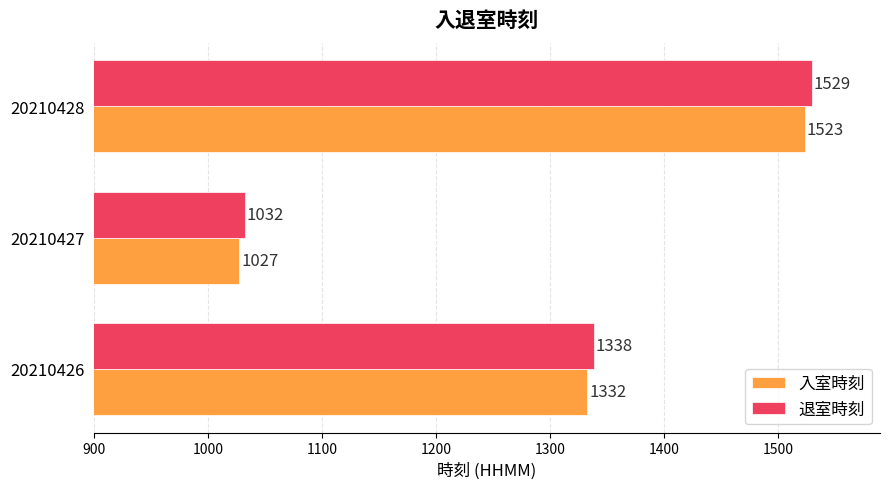

How many 入室時刻 values are between 1027 and 1523?

3